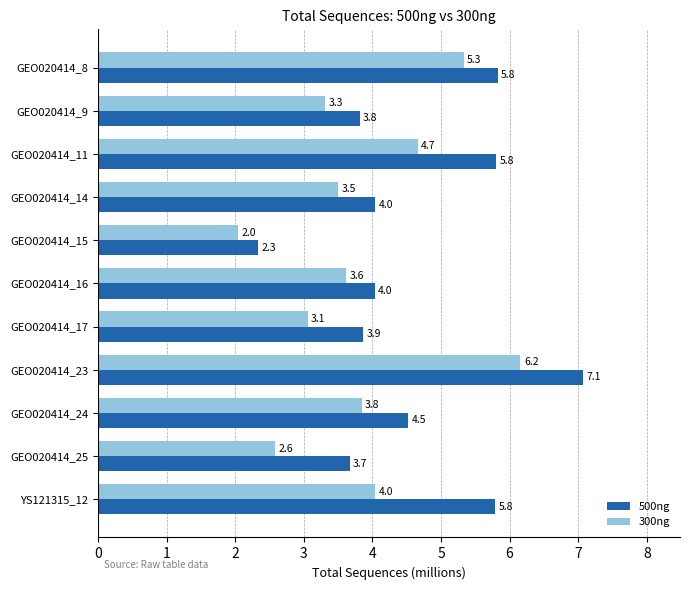

Count the 500ng values in the range 3 to 5.

6